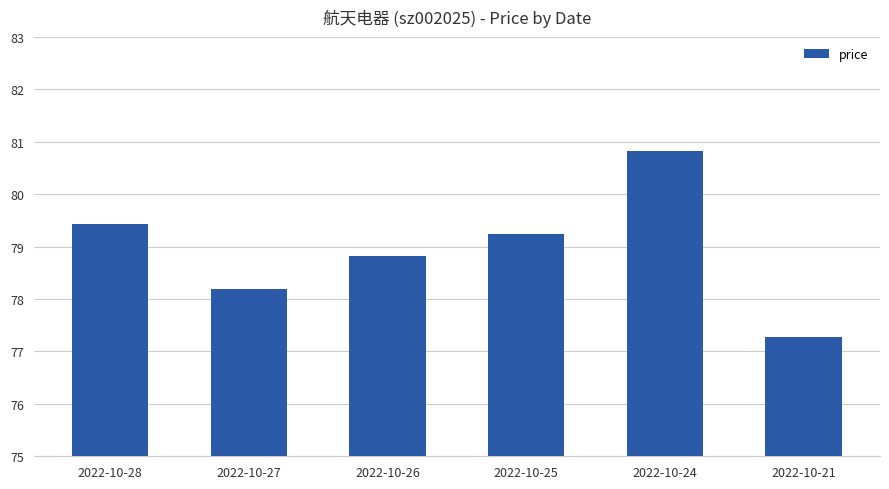

What is the sum of all values?

473.8